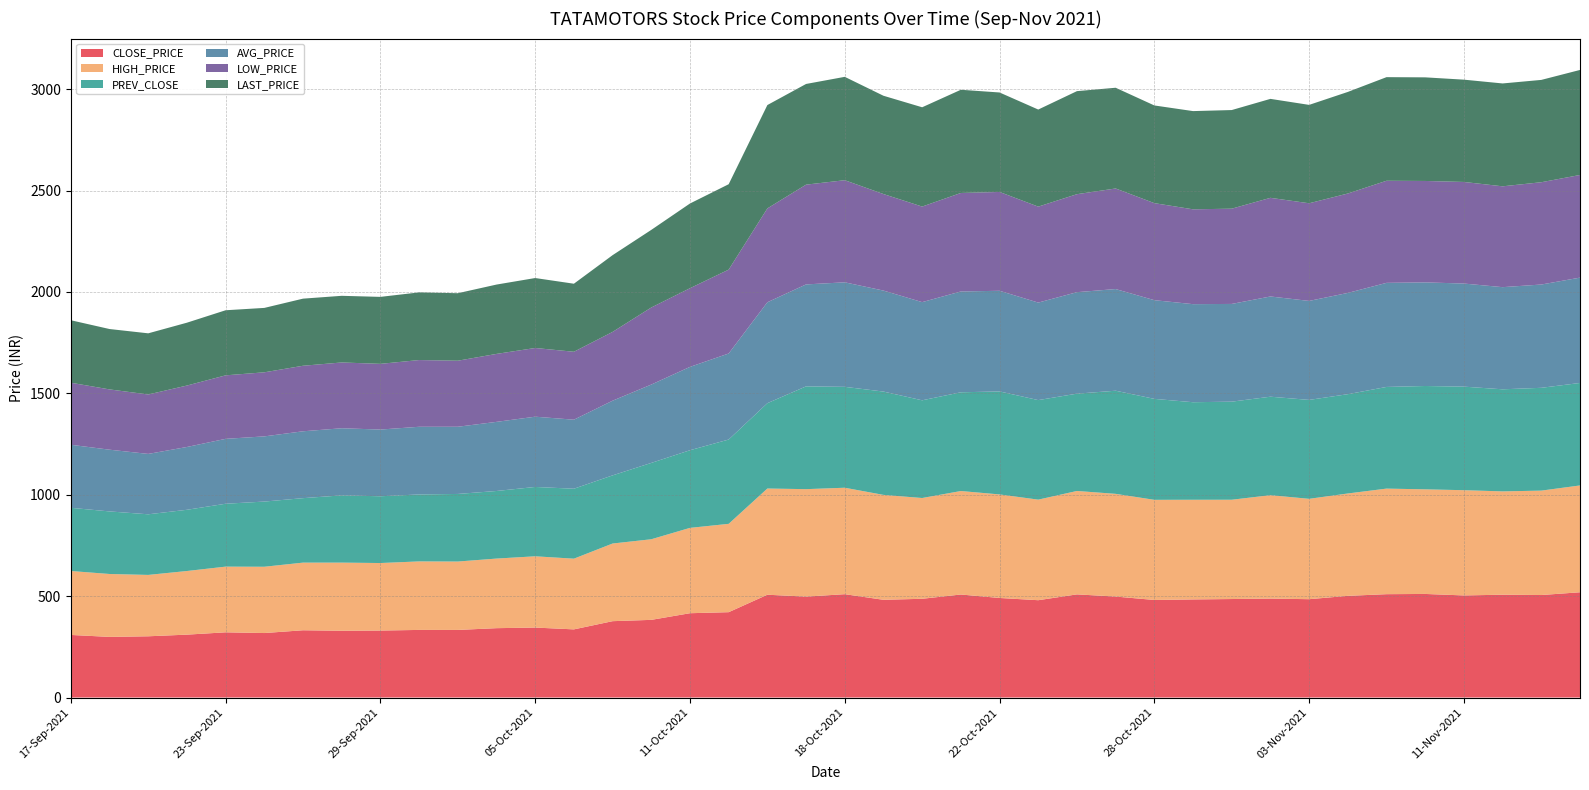

Reading left to right, list all the values displayed in this chart.

CLOSE_PRICE: 308.6	298.9	301.9	310.1	321.5	317.9	331.6	329.3	330.2	333.4	333.3	342.0	344.9	336.1	376.5	382.9	415.8	420.9	506.9	497.6	509.6	481.9	486.9	508.0	490.9	479.9	508.6	497.9	481.1	483.7	485.7	487.9	484.9	501.4	509.6	510.8	503.4	507.1	505.4	519.0
HIGH_PRICE: 315.4	310.2	302.7	313.8	324.0	326.9	333.6	336.0	333.0	337.9	337.3	343.2	351.5	348.7	383.0	397.6	420.9	435.7	523.9	530.0	525.0	517.4	497.0	510.4	510.7	496.0	510.0	506.6	493.9	491.6	489.7	510.0	495.0	504.9	520.6	516.0	519.0	509.6	514.9	526.9
PREV_CLOSE: 311.6	308.6	298.9	301.9	310.1	321.5	317.9	331.6	329.3	330.2	333.4	333.3	342.0	344.9	336.1	376.5	382.9	415.8	420.9	506.9	497.6	509.6	481.9	486.9	508.0	490.9	479.9	508.6	497.9	481.1	483.7	485.7	487.9	489.7	501.4	509.6	510.8	503.4	507.1	505.4
AVG_PRICE: 310.9	304.4	297.8	309.7	320.1	321.4	329.8	331.0	329.0	333.7	331.4	340.9	346.5	340.5	368.3	386.5	411.0	424.4	497.8	502.9	515.5	498.1	484.2	497.3	496.3	480.9	500.5	501.4	486.8	483.6	482.0	494.3	488.2	499.4	513.4	511.0	508.5	503.8	509.4	519.5
LOW_PRICE: 306.0	297.3	293.1	303.0	313.2	316.1	323.1	324.5	324.0	329.1	325.7	335.1	338.9	335.0	339.2	380.0	388.0	413.6	462.9	492.0	503.6	476.1	471.2	485.8	487.4	473.2	483.2	496.0	478.6	467.7	469.8	486.5	481.6	490.2	503.5	500.2	501.0	497.4	504.5	506.2
LAST_PRICE: 308.1	297.8	301.6	310.0	321.0	317.6	331.0	328.7	330.4	333.7	332.9	342.0	345.0	335.6	378.5	382.8	417.8	421.2	509.7	496.6	509.8	484.8	489.7	508.9	490.6	478.8	508.2	496.8	481.8	484.4	486.4	488.1	485.2	501.0	511.0	511.0	504.5	507.4	504.6	518.0